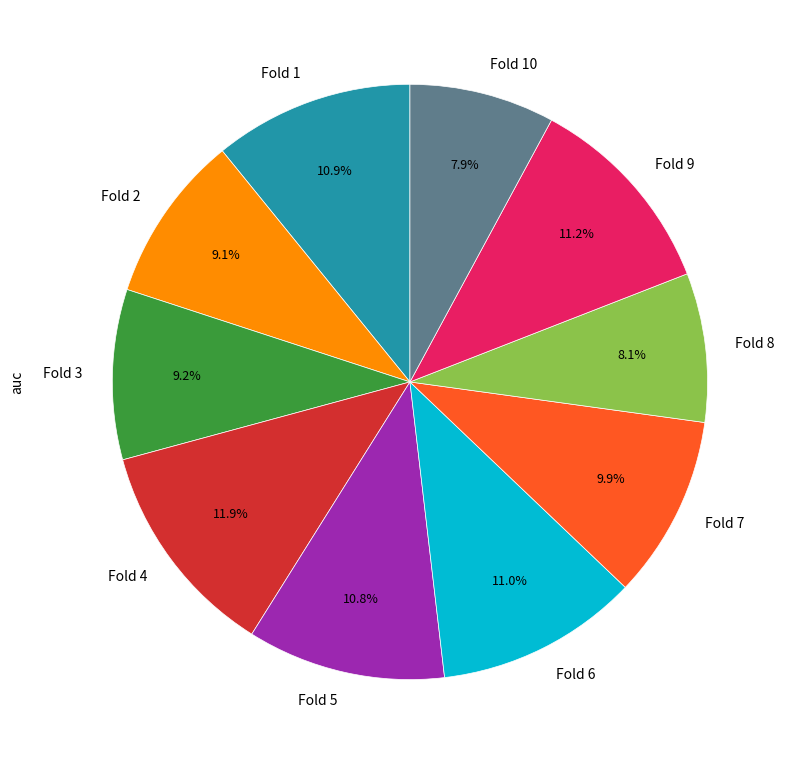

Which category has the biggest portion of the pie?

Fold 4